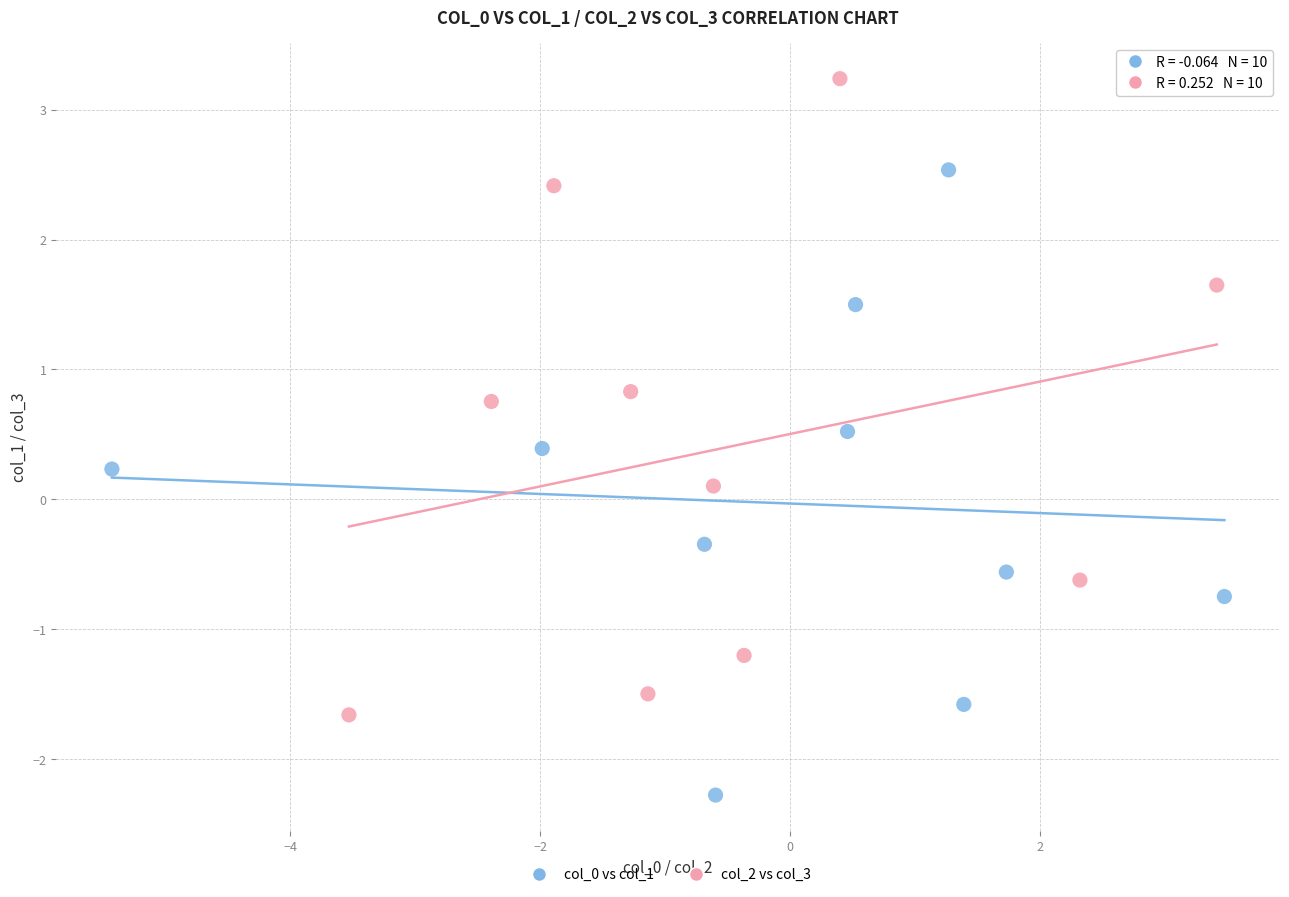

Which series has the widest spread of Y values?

col_2 vs col_3